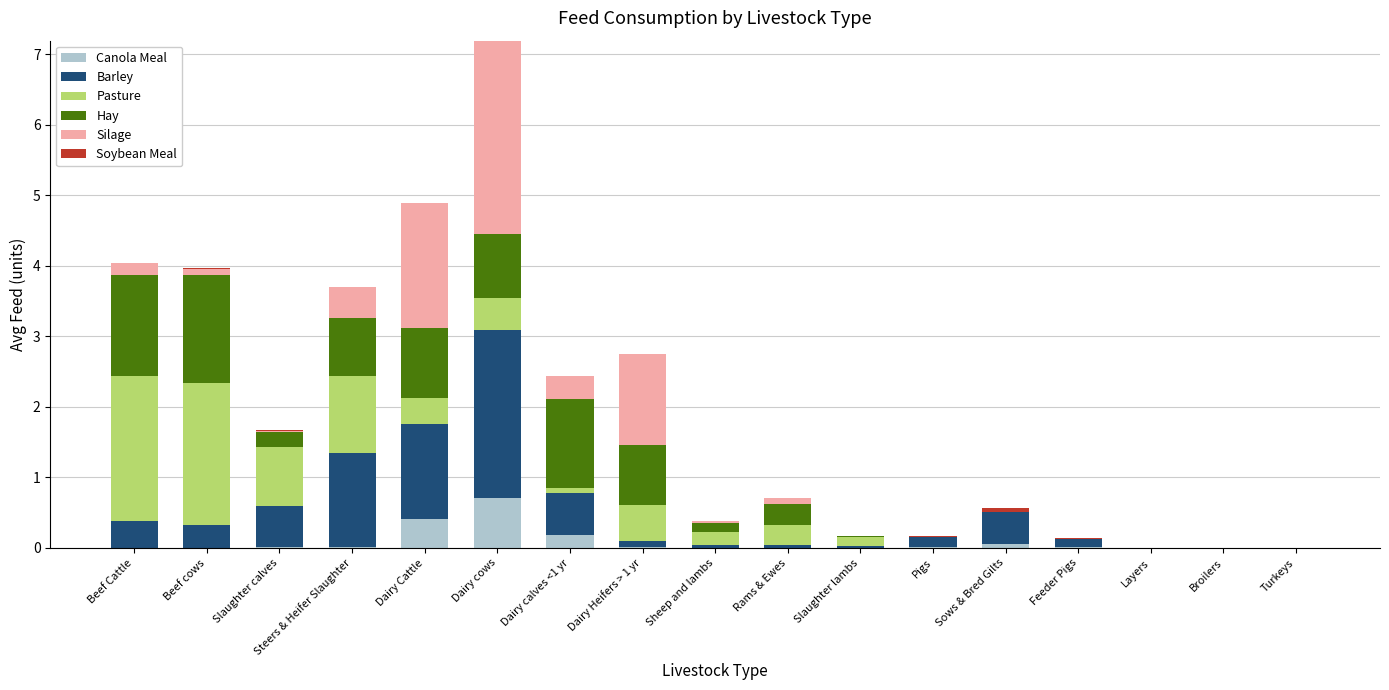

Are the bars grouped side by side (vs. stacked)?

No